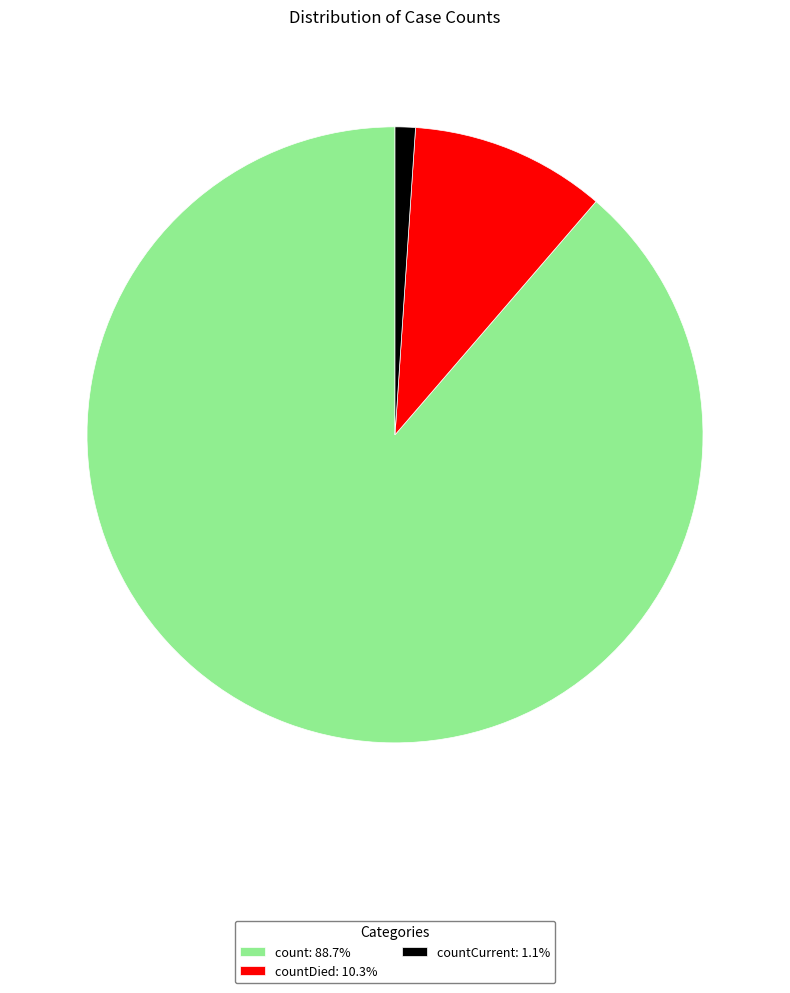

Combined, do countDied: 10.3% and countCurrent: 1.1% account for over 50%?

No